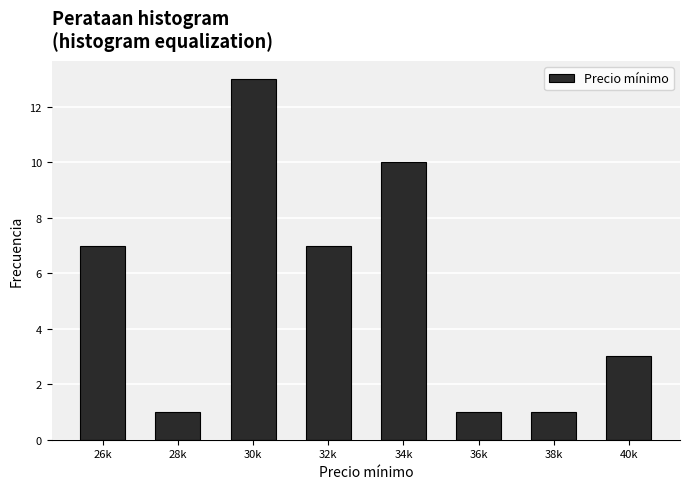

Reading right to left, transcribe all the data shown in this chart.

3	1	1	10	7	13	1	7